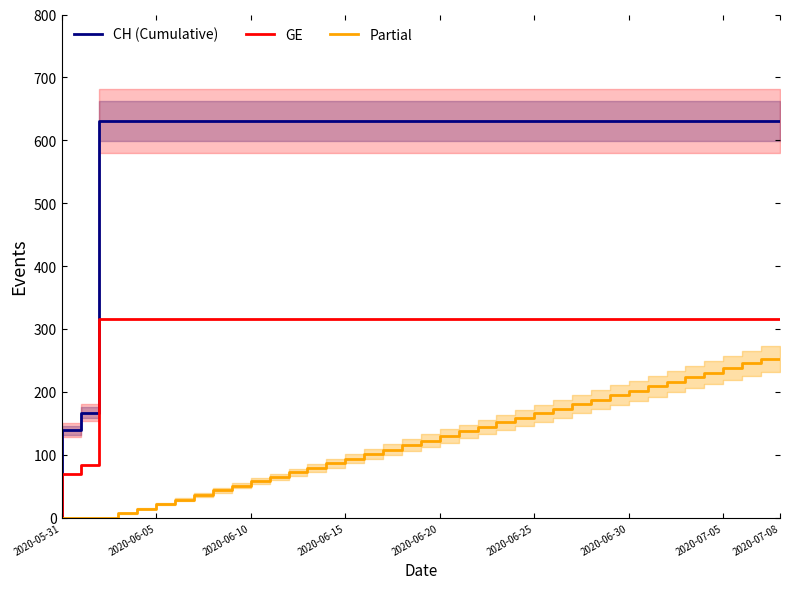

Is it true that CH (Cumulative) equals 631.0 at 2020-06-20?

True